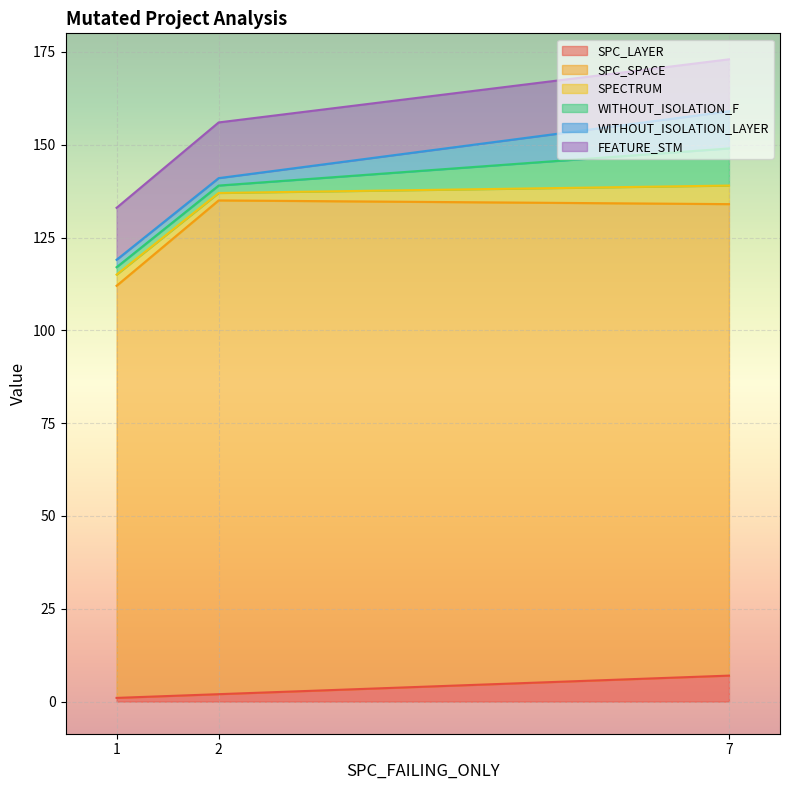

How many lines are shown in the chart?

6